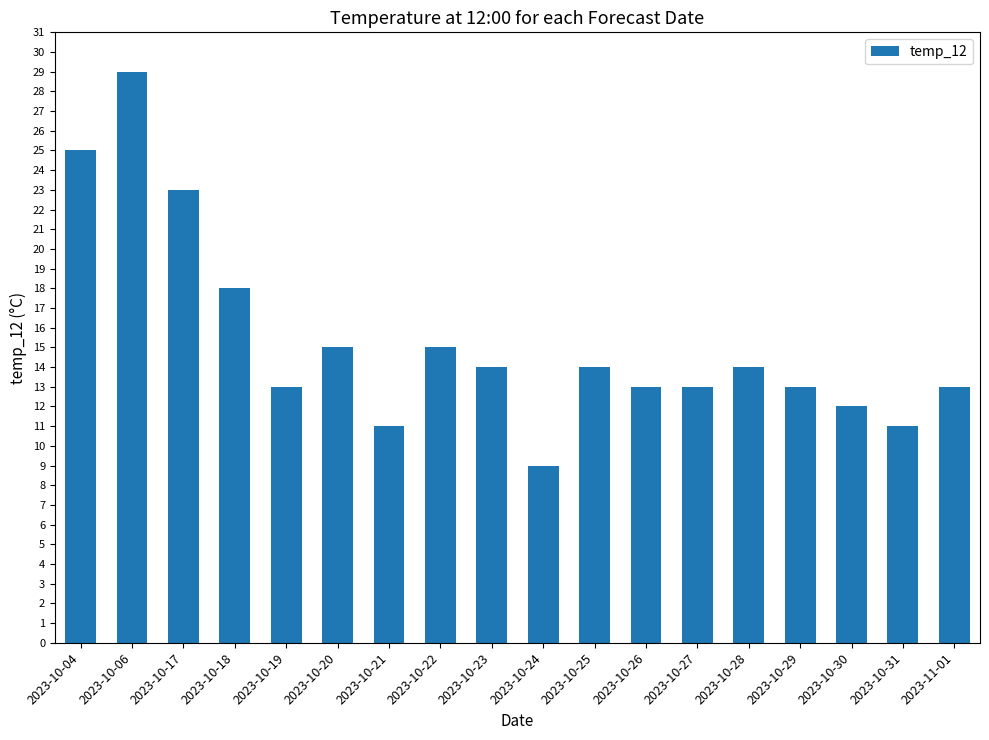

What is the change in value from 2023-10-06 to 2023-10-26?

-16